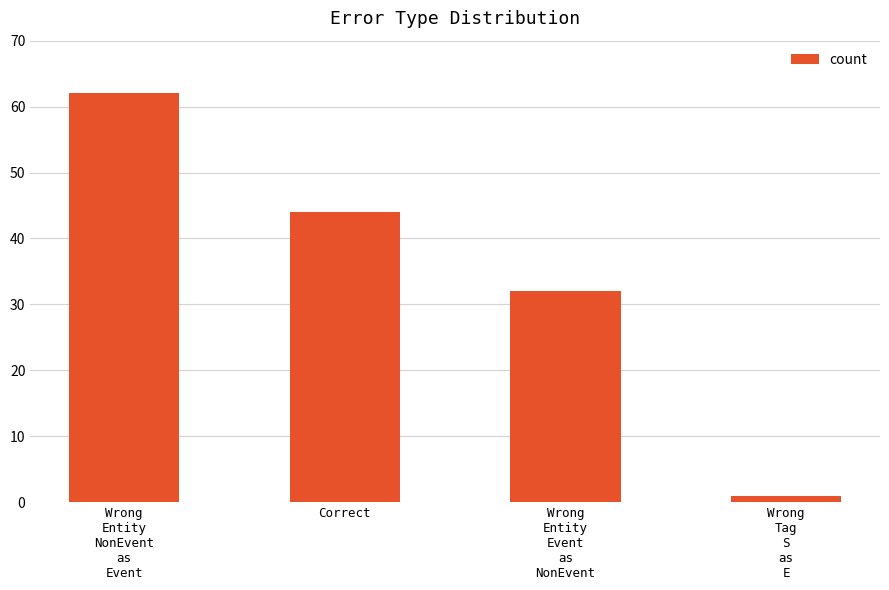

Rank the categories by value from highest to lowest.

Wrong
Entity
NonEvent
as
Event, Correct, Wrong
Entity
Event
as
NonEvent, Wrong
Tag
S
as
E